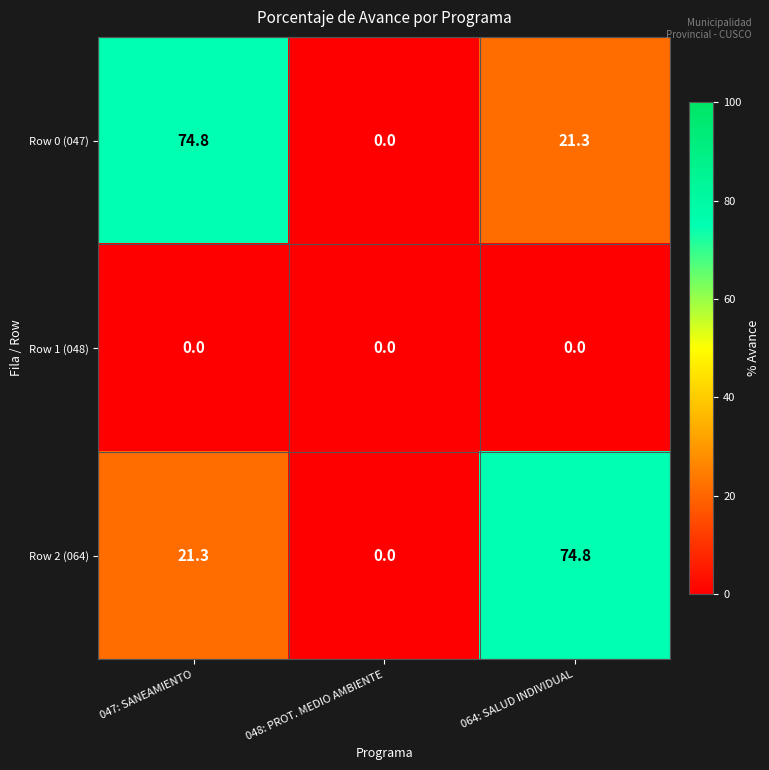

Reading right to left, extract all data points from this chart.

Row 0 (047): 21.3	0.0	74.8
Row 1 (048): 0.0	0.0	0.0
Row 2 (064): 74.8	0.0	21.3